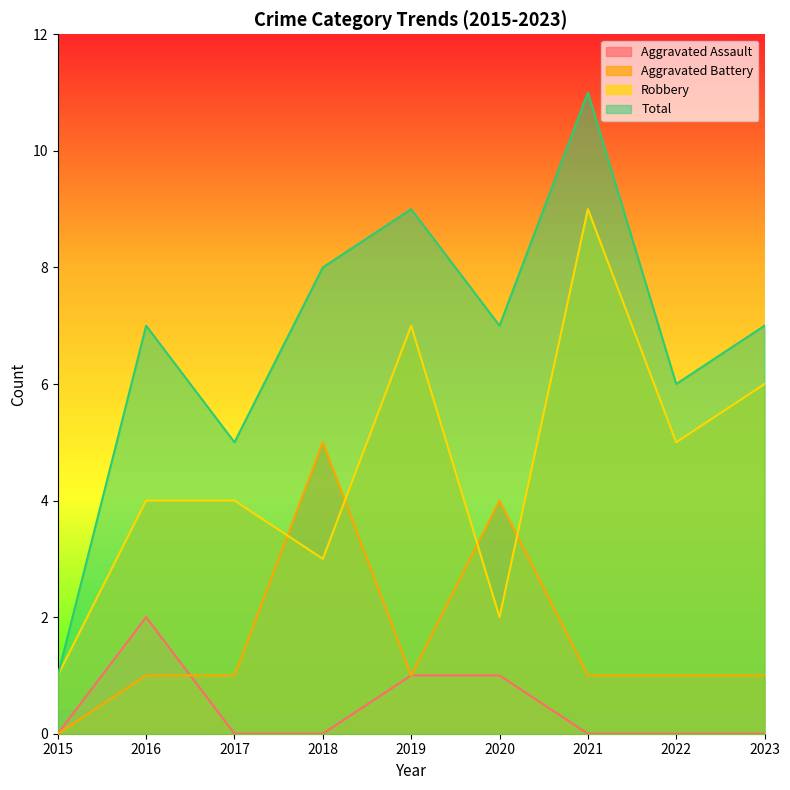

Between 2017 and 2022, which series saw the biggest shift?

Robbery